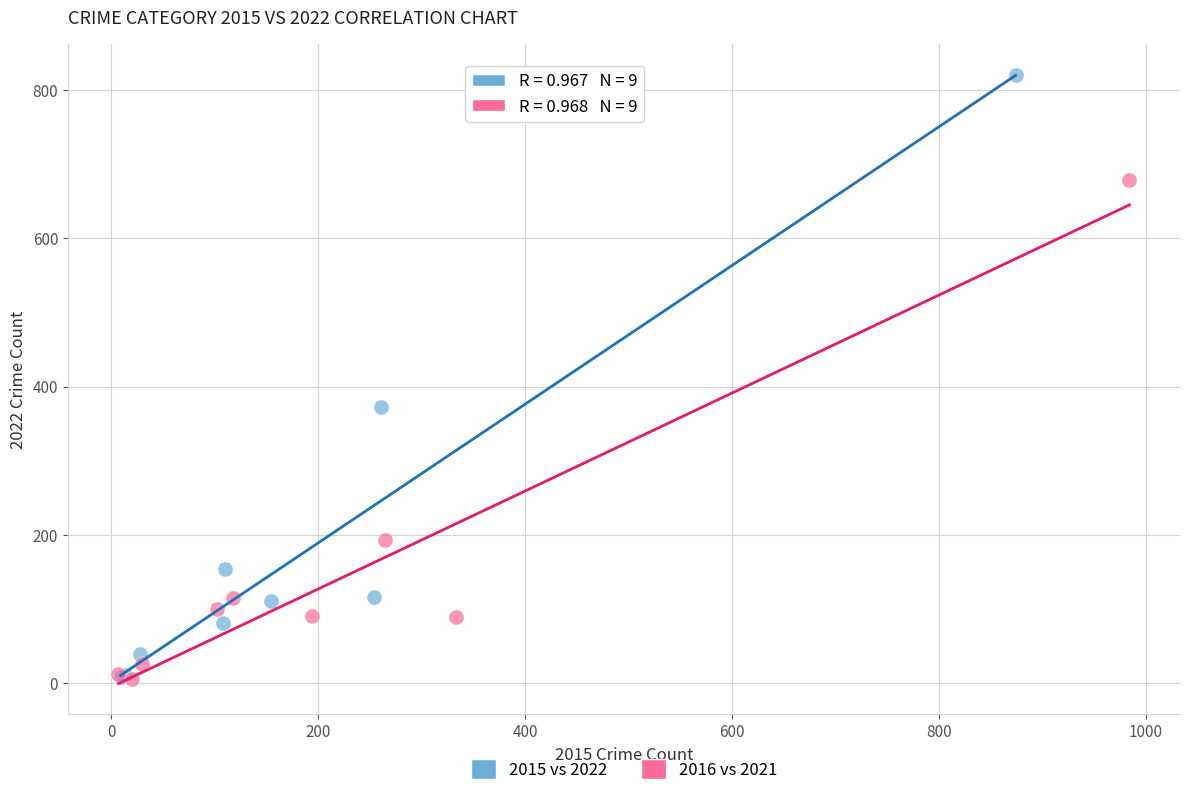

Which series has the largest Y range (max minus min)?

2015 vs 2022